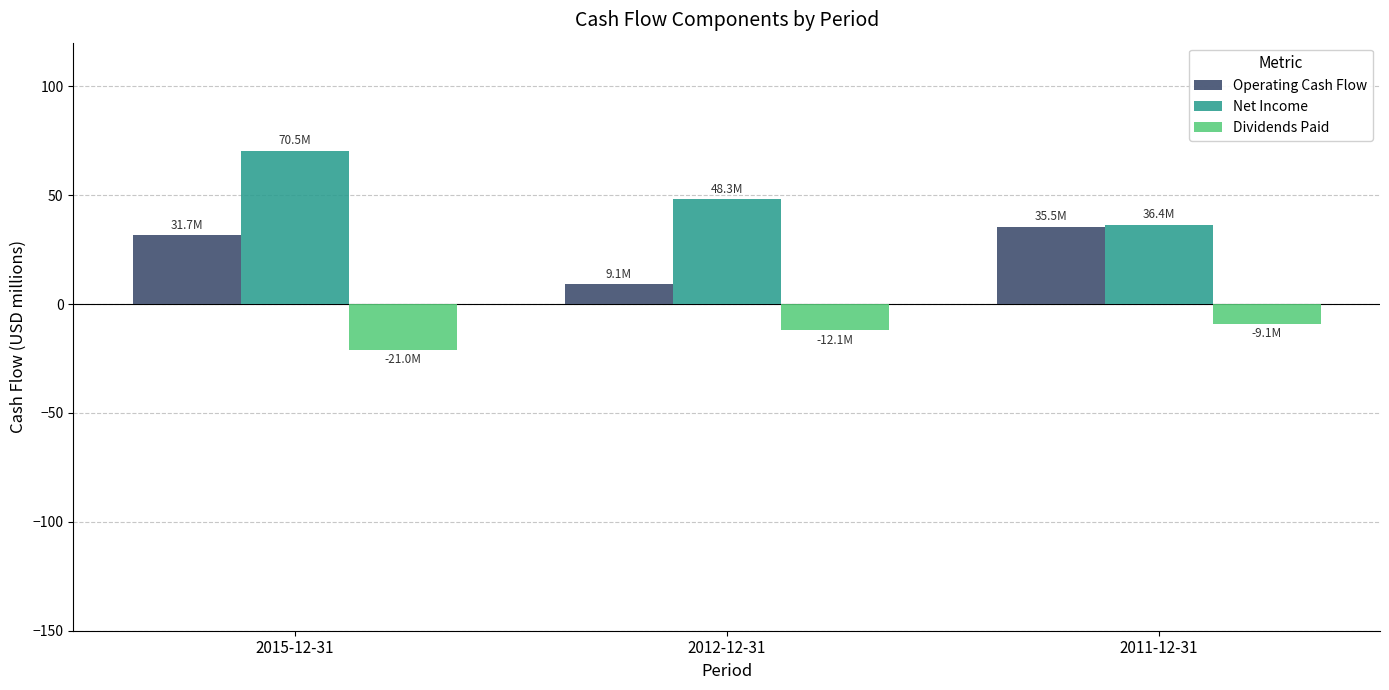

Reading left to right, list all the values displayed in this chart.

Operating Cash Flow: 31.7	9.1	35.5
Net Income: 70.5	48.3	36.4
Dividends Paid: -21.0	-12.1	-9.1